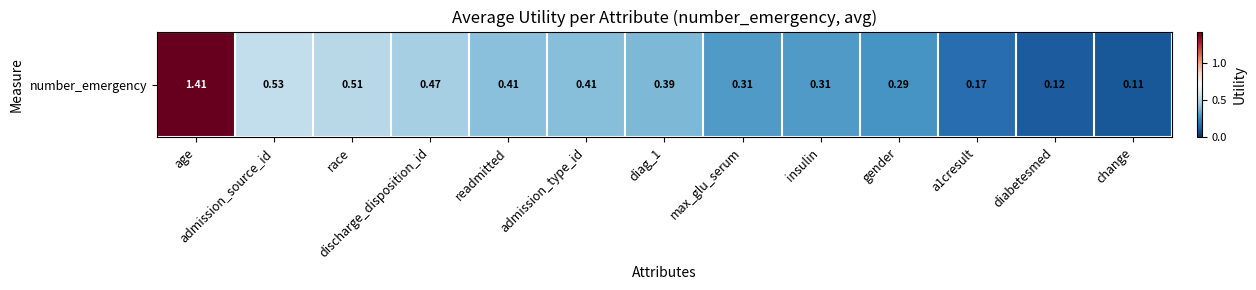

What is the sum of all values?

5.4